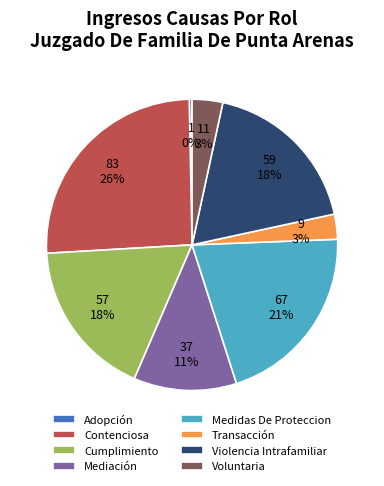

Which slice is the largest?

Contenciosa